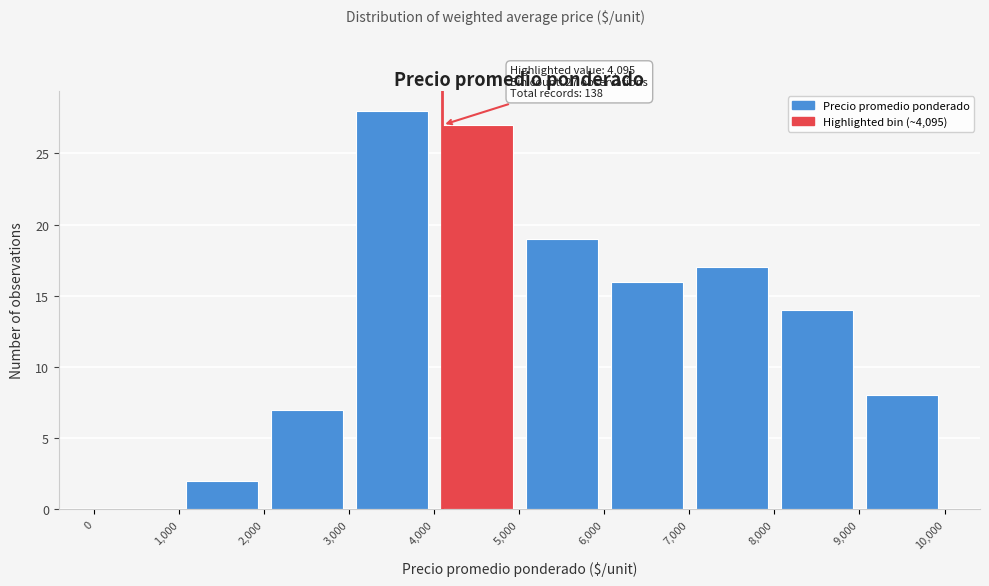

Which range on the x-axis has the tallest bar?

3,000 to 4,000